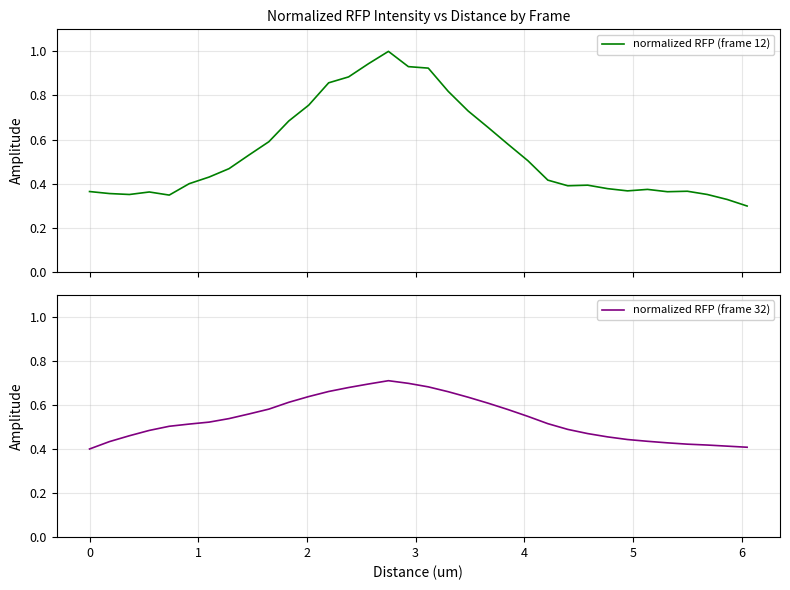

What is the sum of all normalized RFP (frame 12) values?

18.5